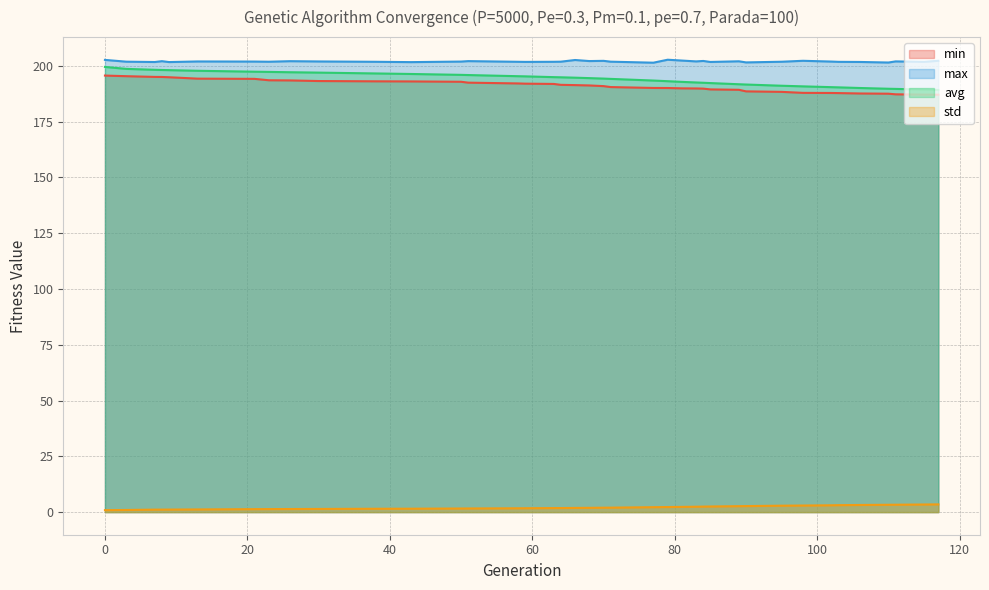

Which has a higher value, 83 or 77?

77